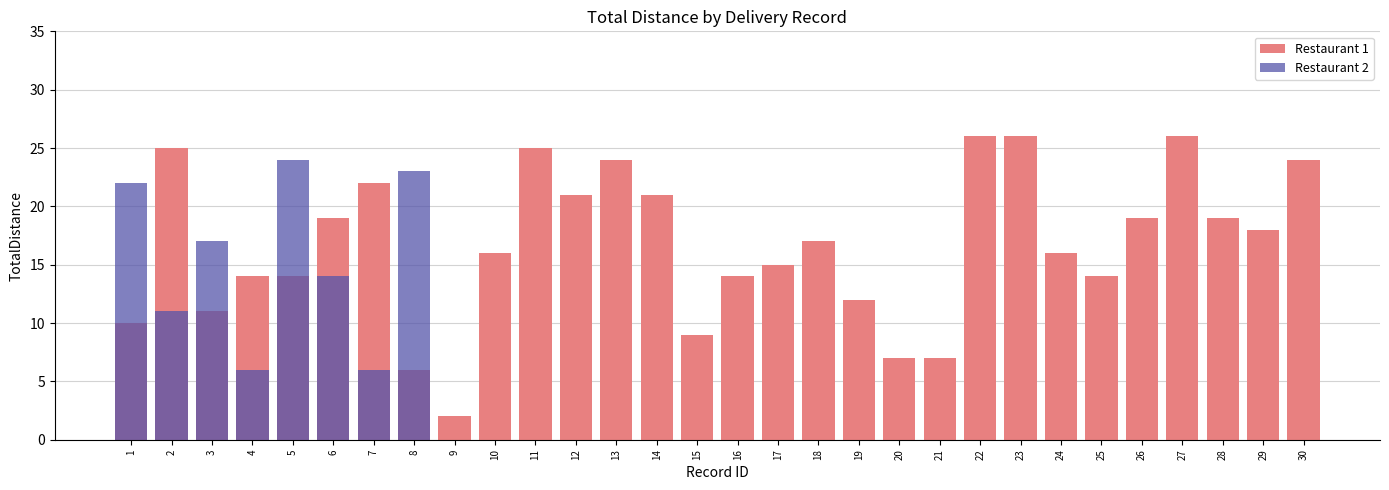

Reading left to right, extract all data points from this chart.

Restaurant 1: 1=10	2=25	3=11	4=14	5=14	6=19	7=22	8=6	9=2	10=16	11=25	12=21	13=24	14=21	15=9	16=14	17=15	18=17	19=12	20=7	21=7	22=26	23=26	24=16	25=14	26=19	27=26	28=19	29=18	30=24
Restaurant 2: 1=22	2=11	3=17	4=6	5=24	6=14	7=6	8=23	9=0	10=0	11=0	12=0	13=0	14=0	15=0	16=0	17=0	18=0	19=0	20=0	21=0	22=0	23=0	24=0	25=0	26=0	27=0	28=0	29=0	30=0